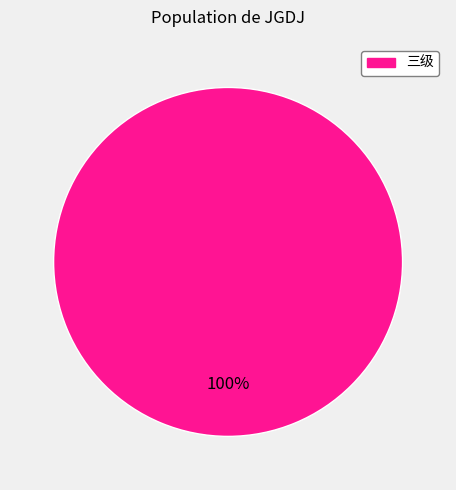

Does any single category account for the majority?

Yes